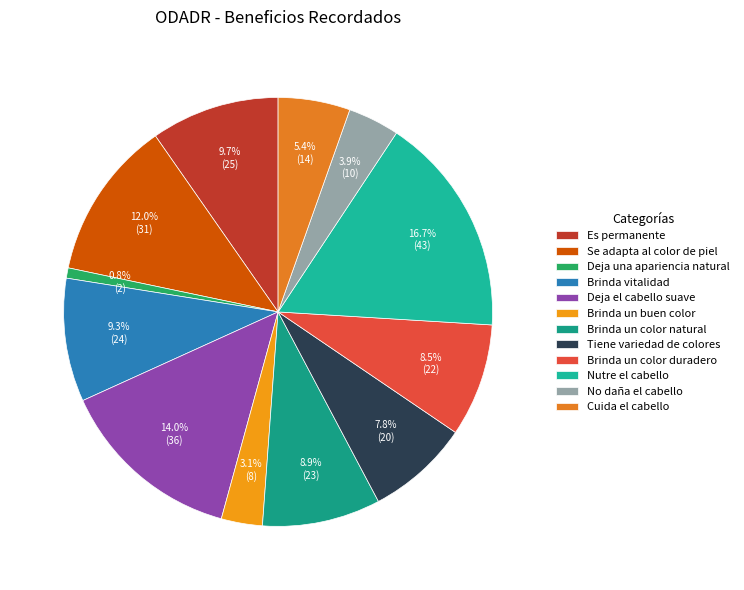

What is the change in value from Brinda un buen color to Brinda un color duradero?

+14